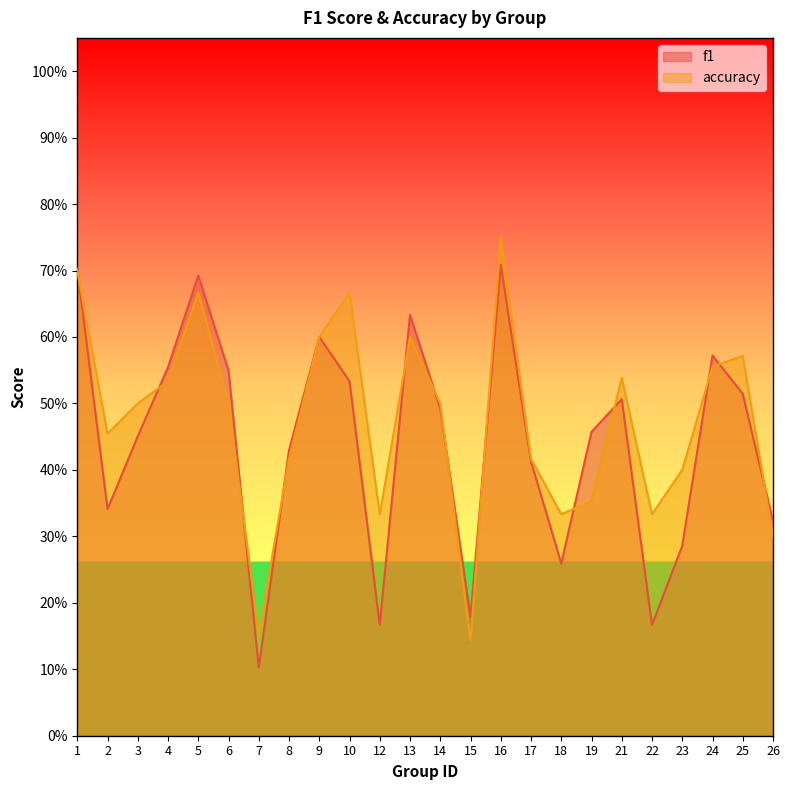

Where is the first local maximum for accuracy?

5